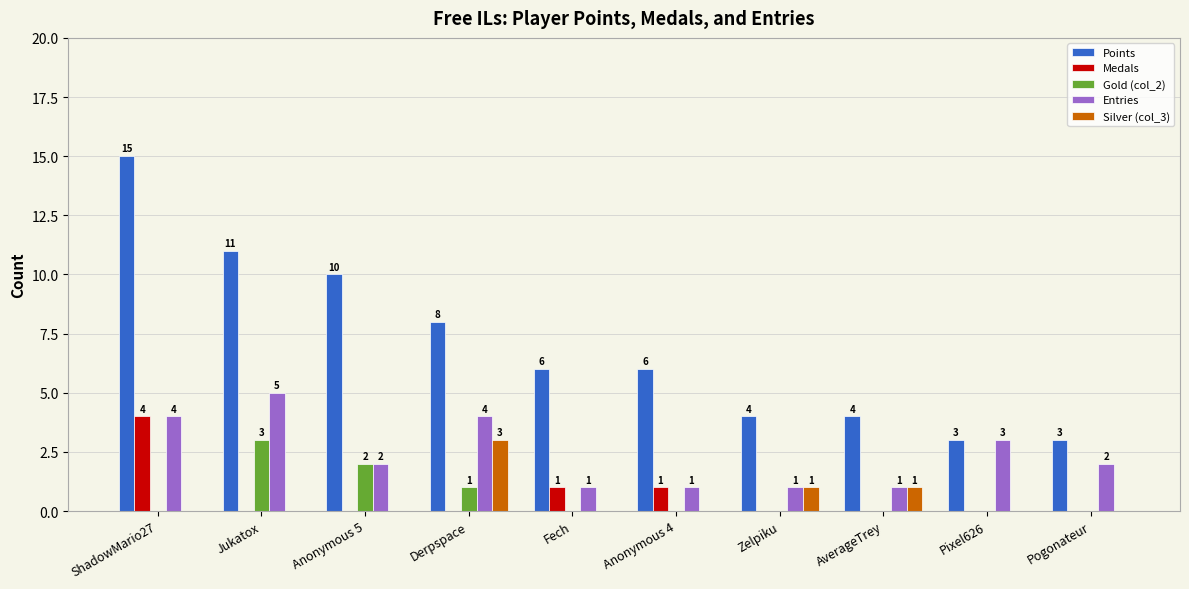

Which series has the largest range (max minus min)?

Points